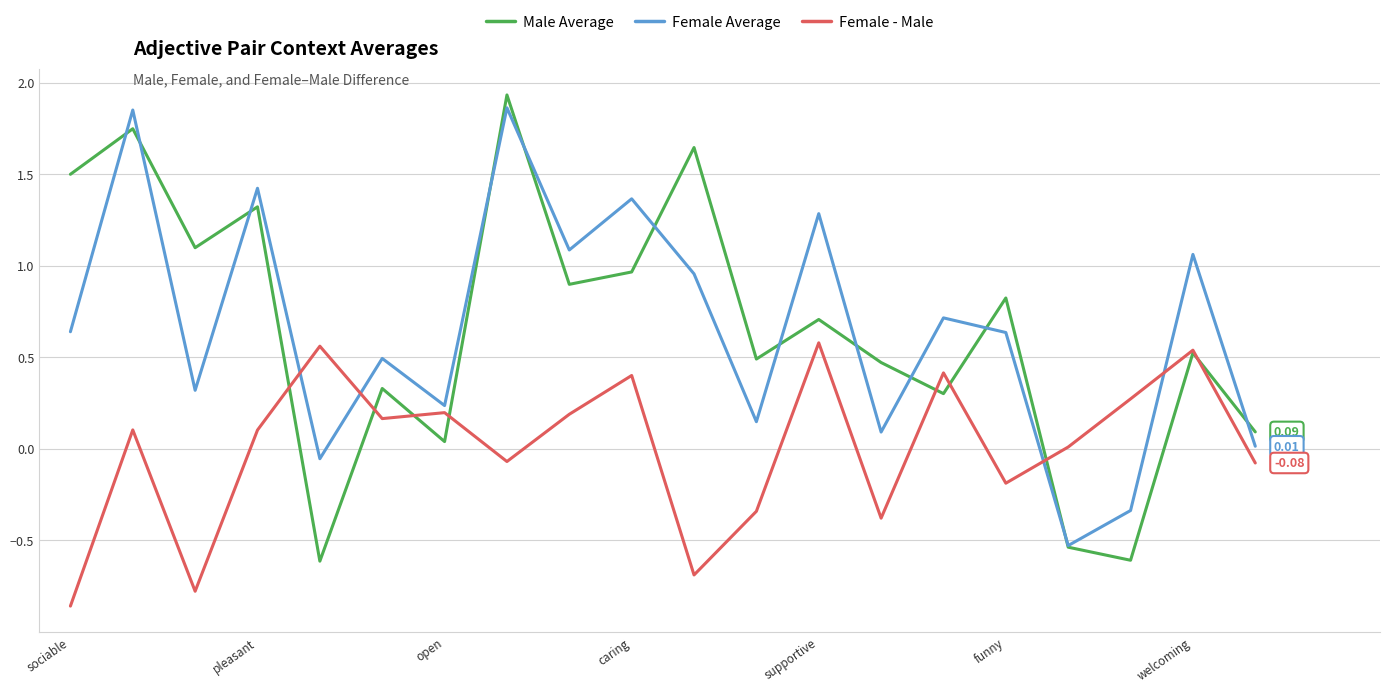

Which series has the largest range (max minus min)?

Male Average